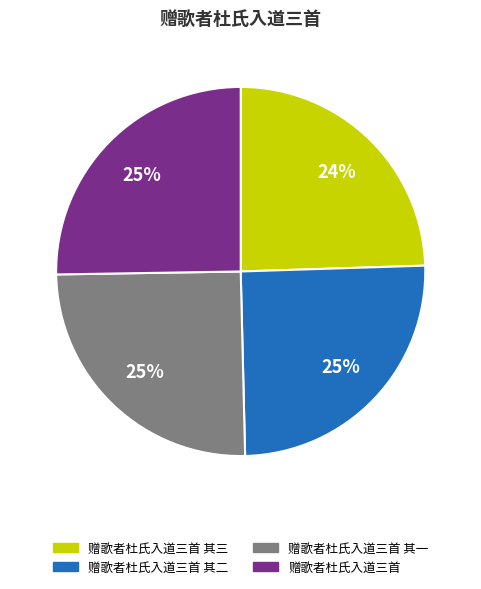

True or false: 赠歌者杜氏入道三首 其三 accounts for 13% of the total.

False